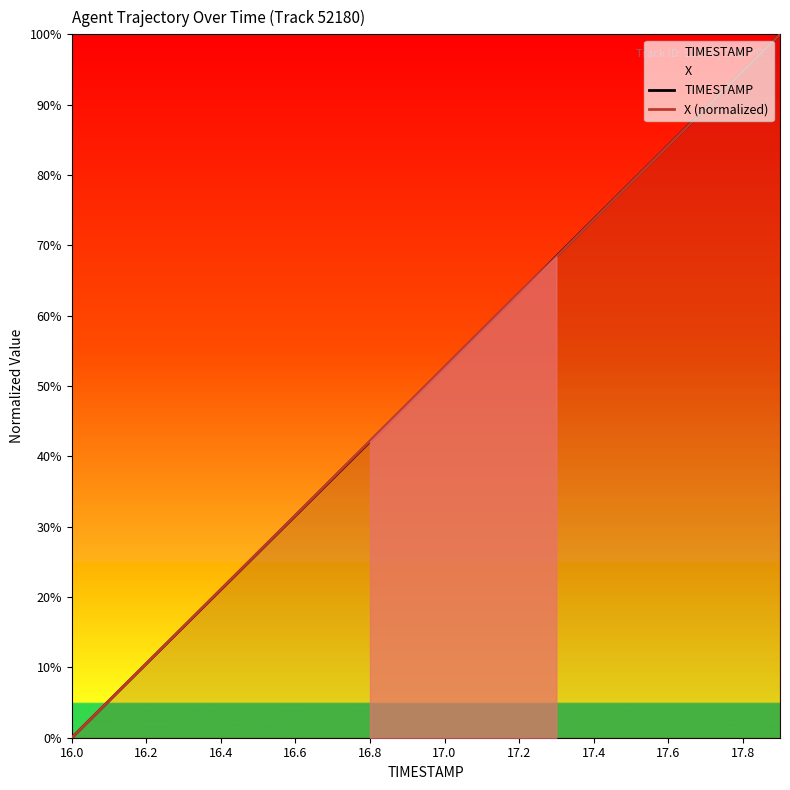

Which category has the lowest value in the X (normalized) series?

16.0